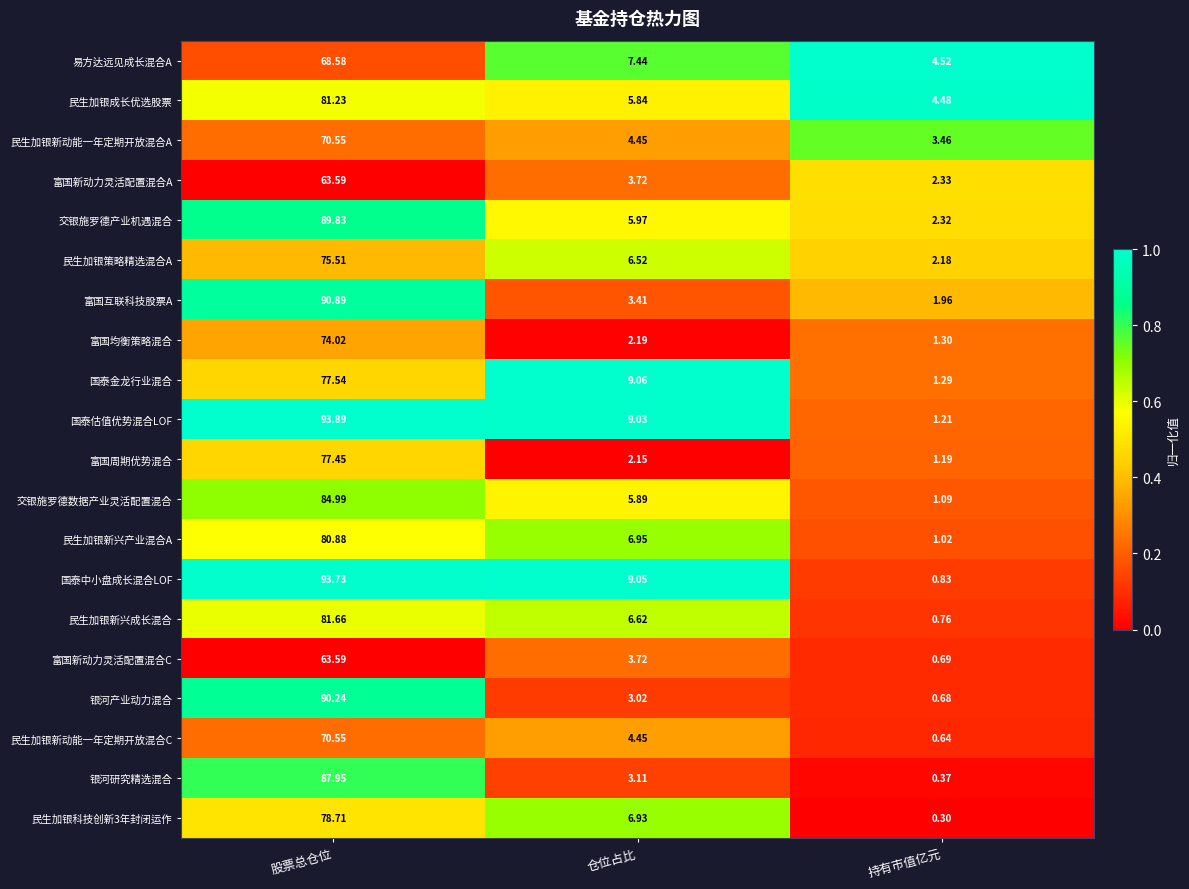

List the labels in order of 民生加银新兴成长混合 value, smallest first.

持有市值亿元, 仓位占比, 股票总仓位